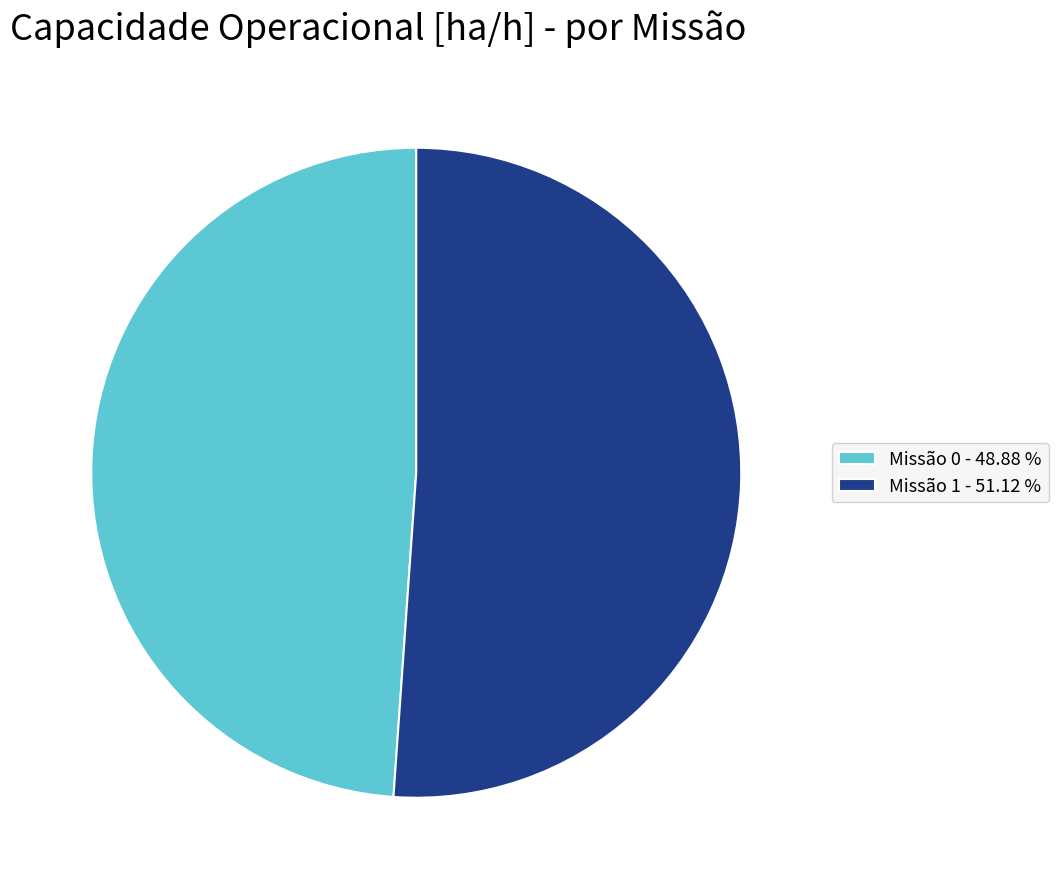

Is Missão 1 - 51.12 % the majority of the pie?

Yes